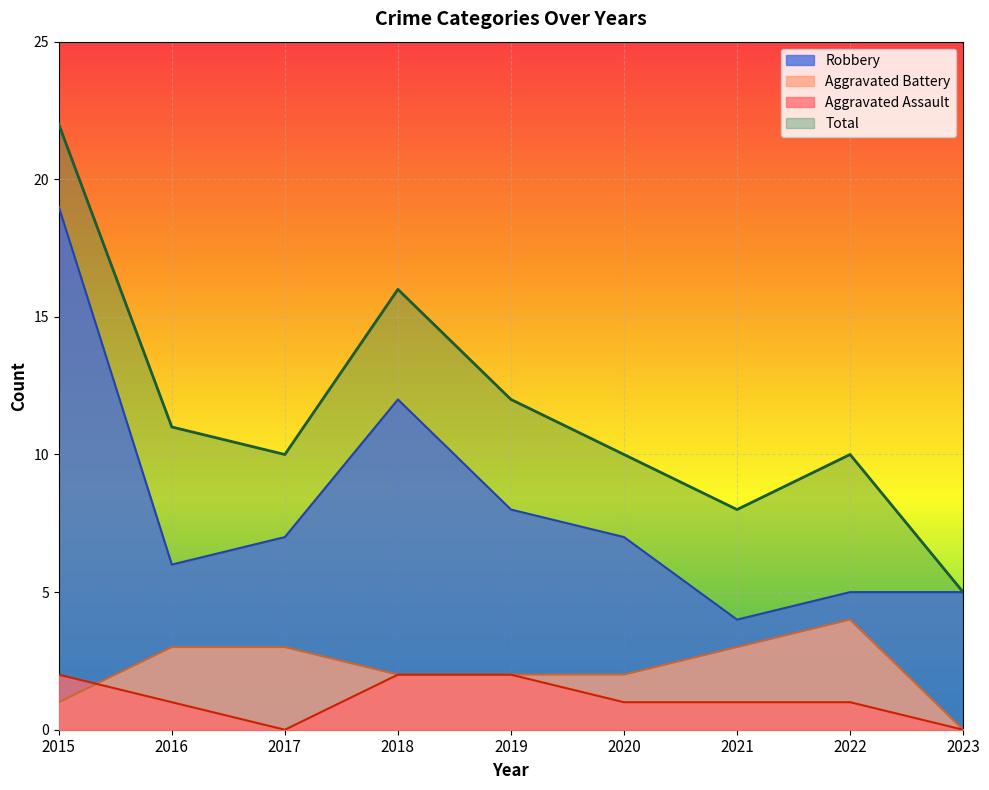

What is the average value of the Aggravated Assault series?

1